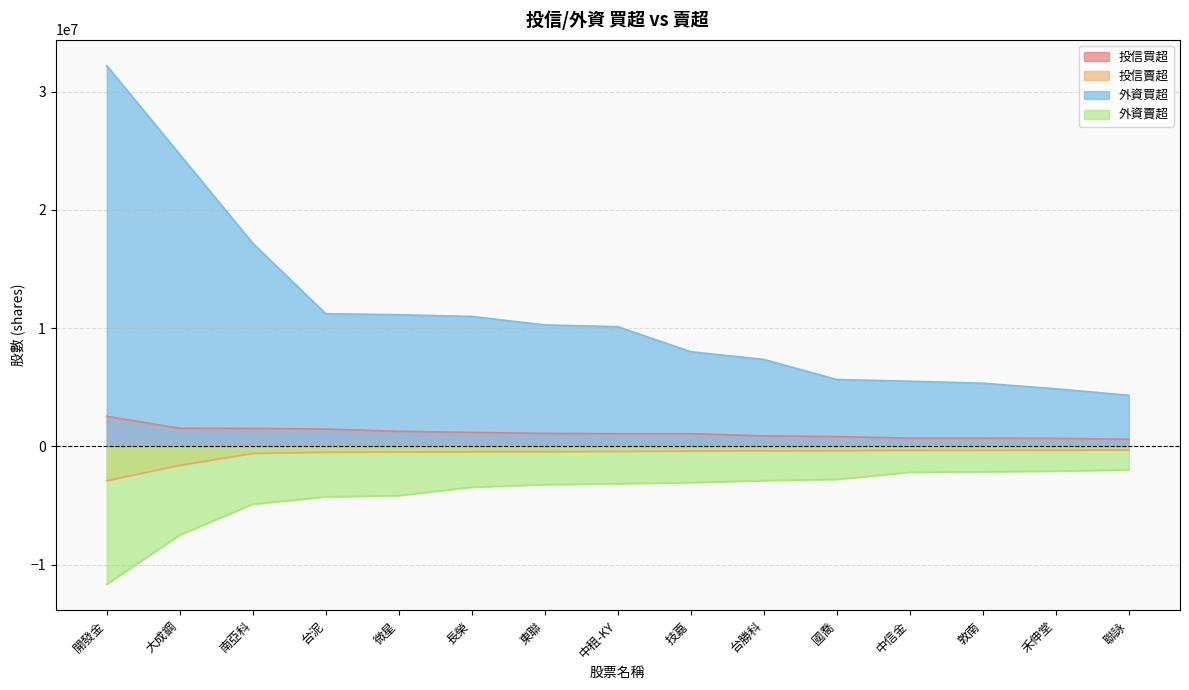

At which label does 外資買超 reach its minimum?

聯詠